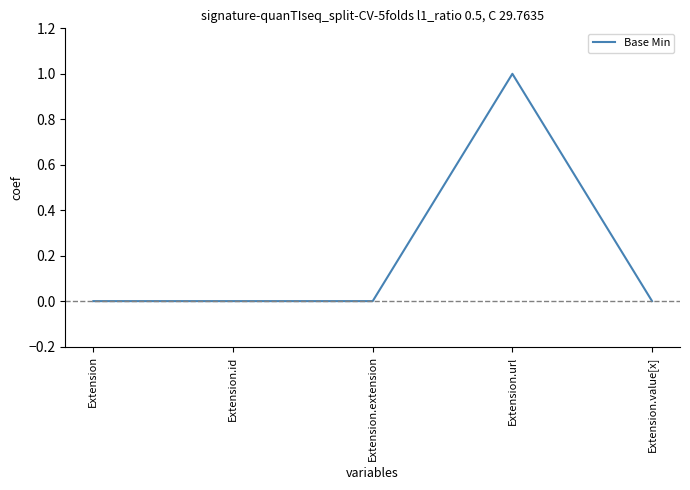

The chart shows a value of 1 at Extension.url. True or false?

True